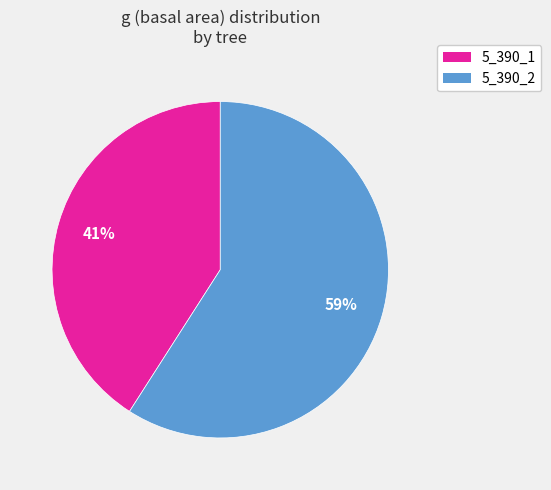

To the nearest percent, what is the difference between the 5_390_2 and 5_390_1 slice percentages?

18%